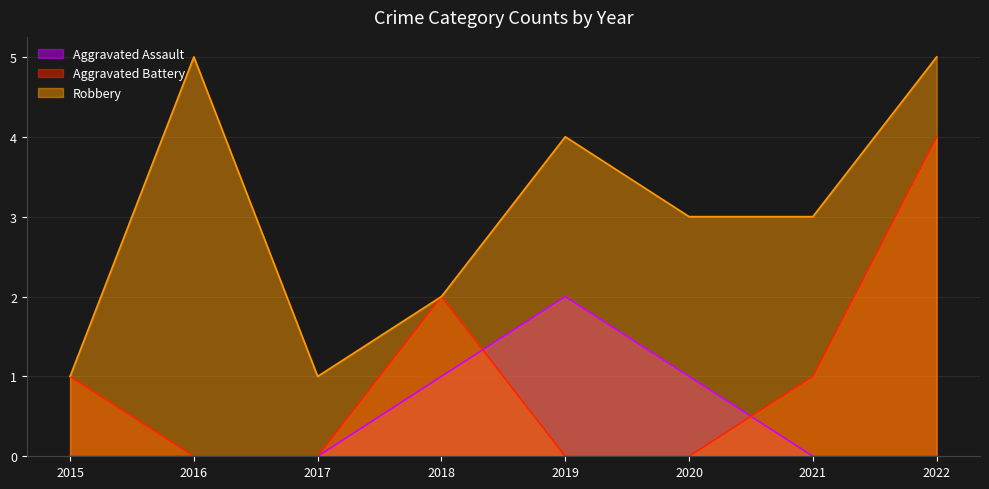

True or false: Aggravated Assault and Robbery intersect in this chart.

False